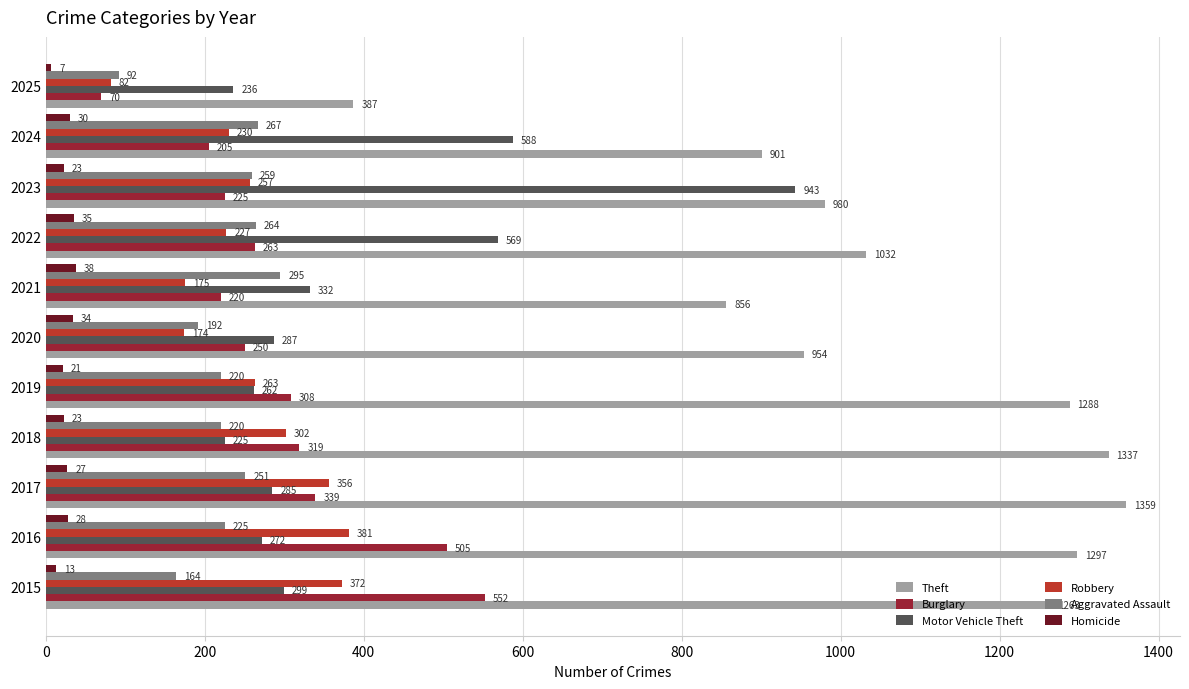

Which series changed the most between 2016 and 2018?

Burglary